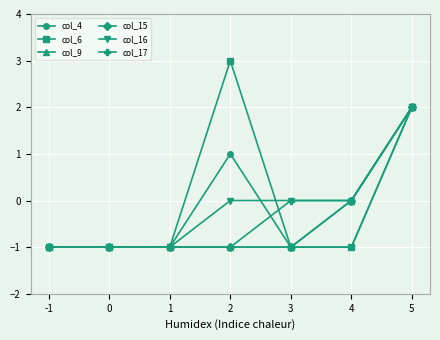

What is the total value across all series at 1?

-6